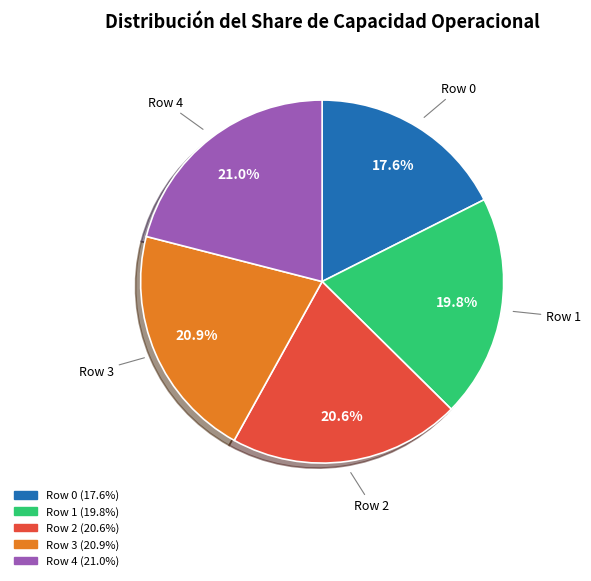

Count the number of slices in the pie.

5